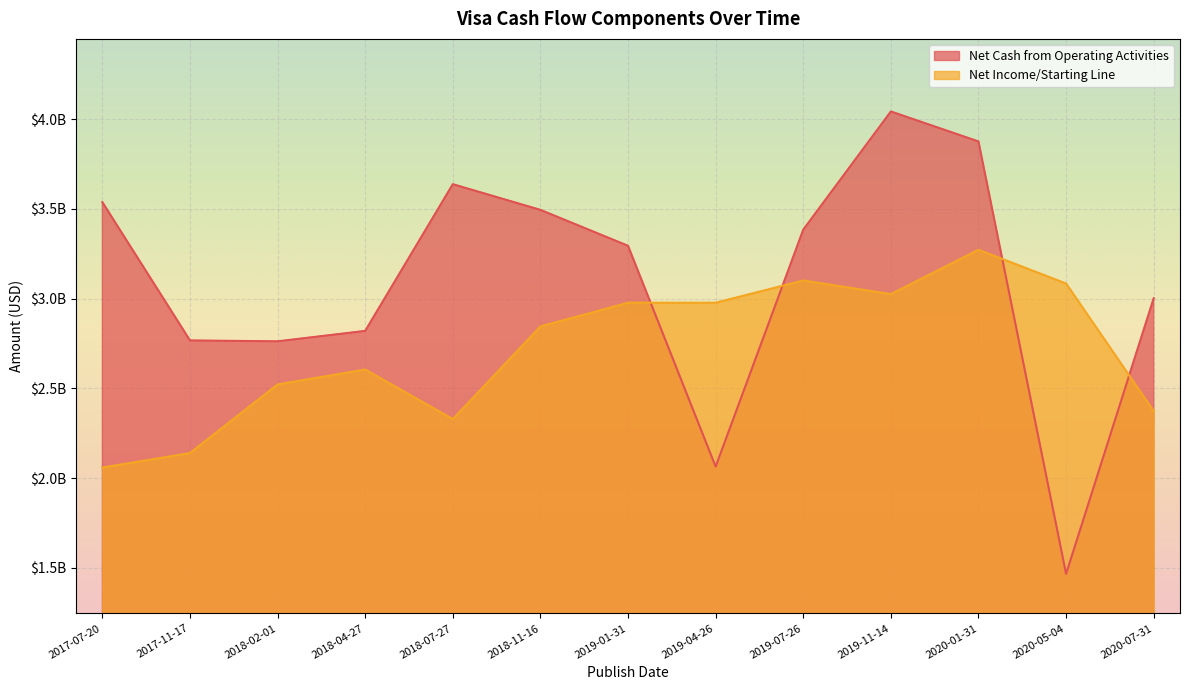

At which label does Net Income/Starting Line reach its peak?

2020-01-31